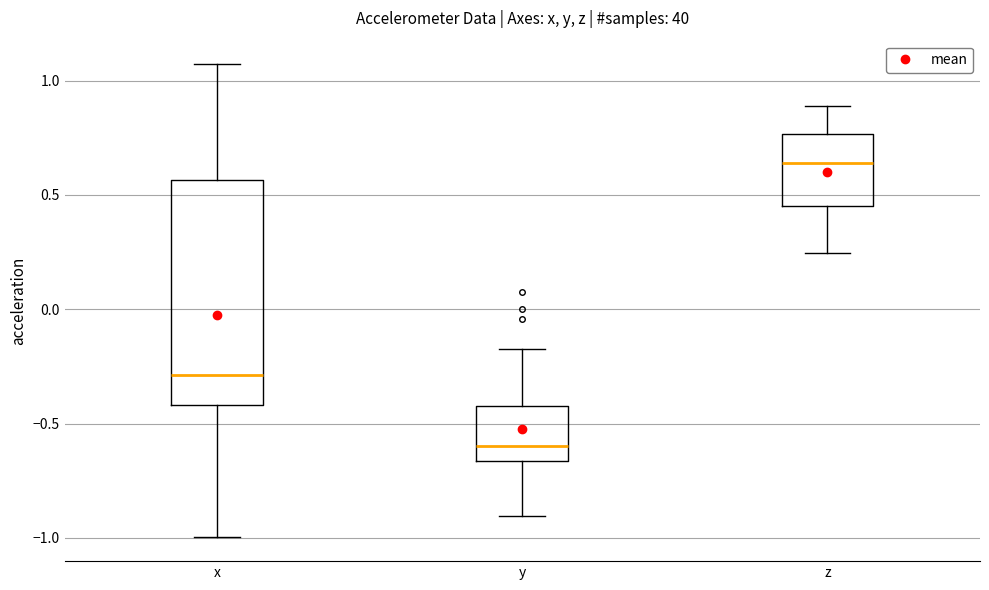

Reading left to right, transcribe this box plot: for each box, give where its median line is, the range the box spans, and where its two whiskers end, as read against the y-axis. The values are not printed on the chart, so give them approximately, as read against the axis.

x: median -0.30, box -0.40 to 0.55, whiskers -1.00 to 1.05
y: median -0.60, box -0.65 to -0.45, whiskers -0.90 to -0.15
z: median 0.65, box 0.45 to 0.75, whiskers 0.25 to 0.90